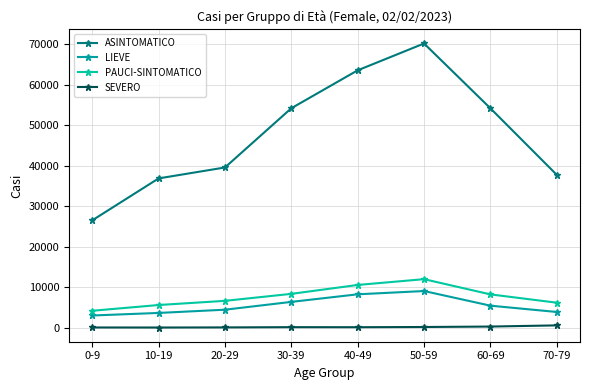

What is the label of the 7th point from the right?

10-19